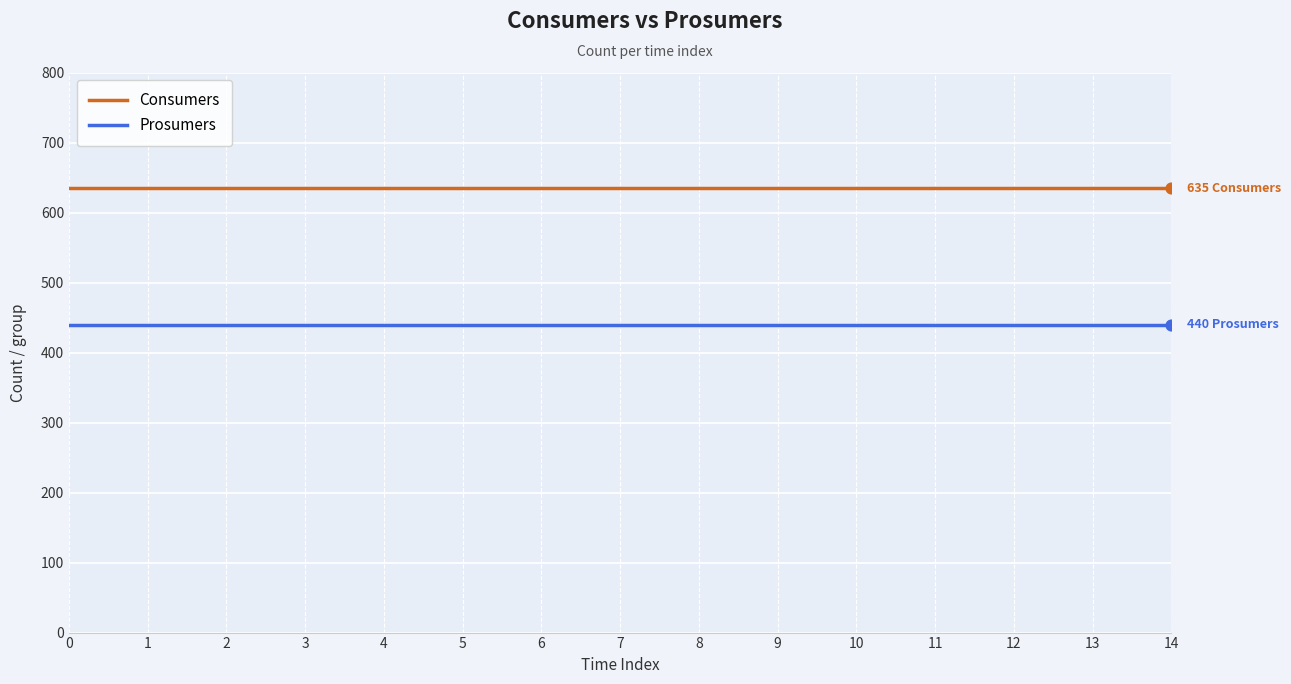

What are all the series names shown in the legend?

Consumers, Prosumers